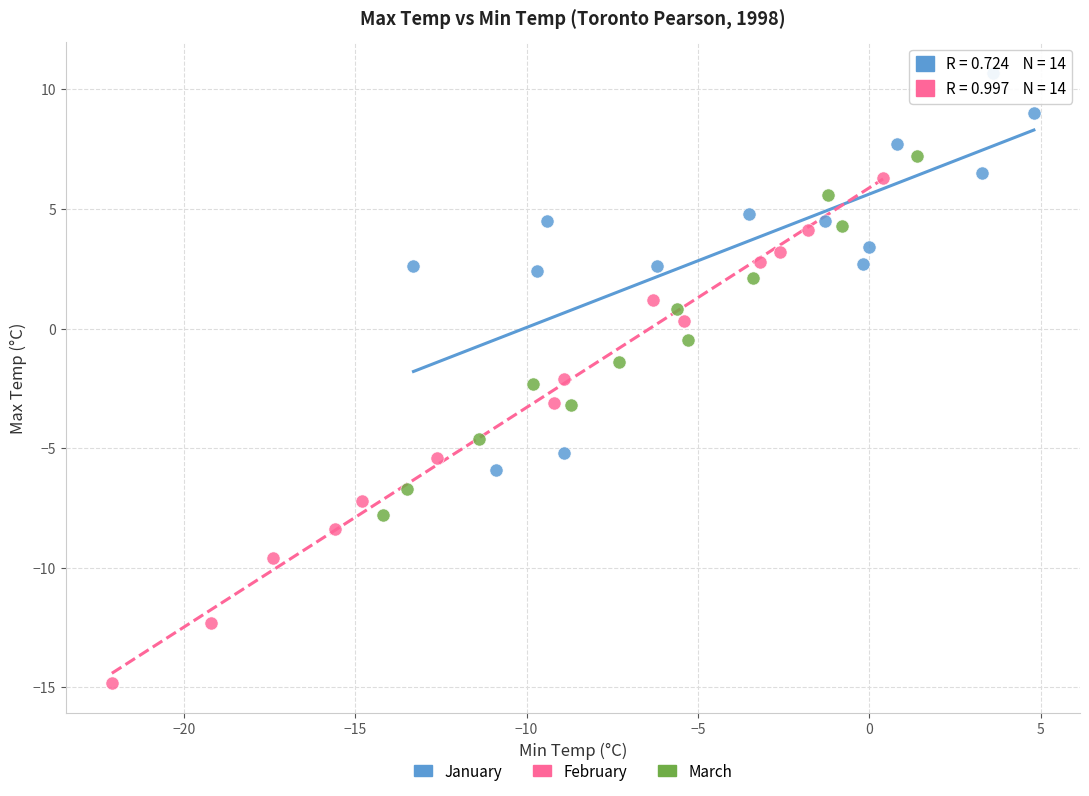

Which series contains the highest Y value?

January